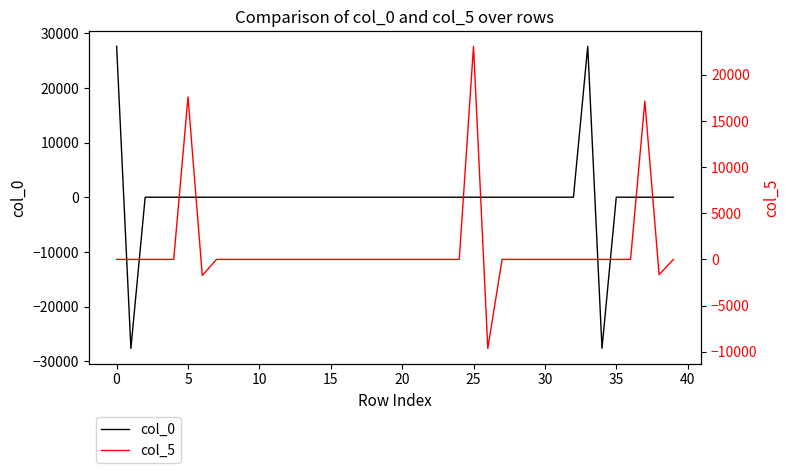

At how many categories does at least one series exceed 2338?

5